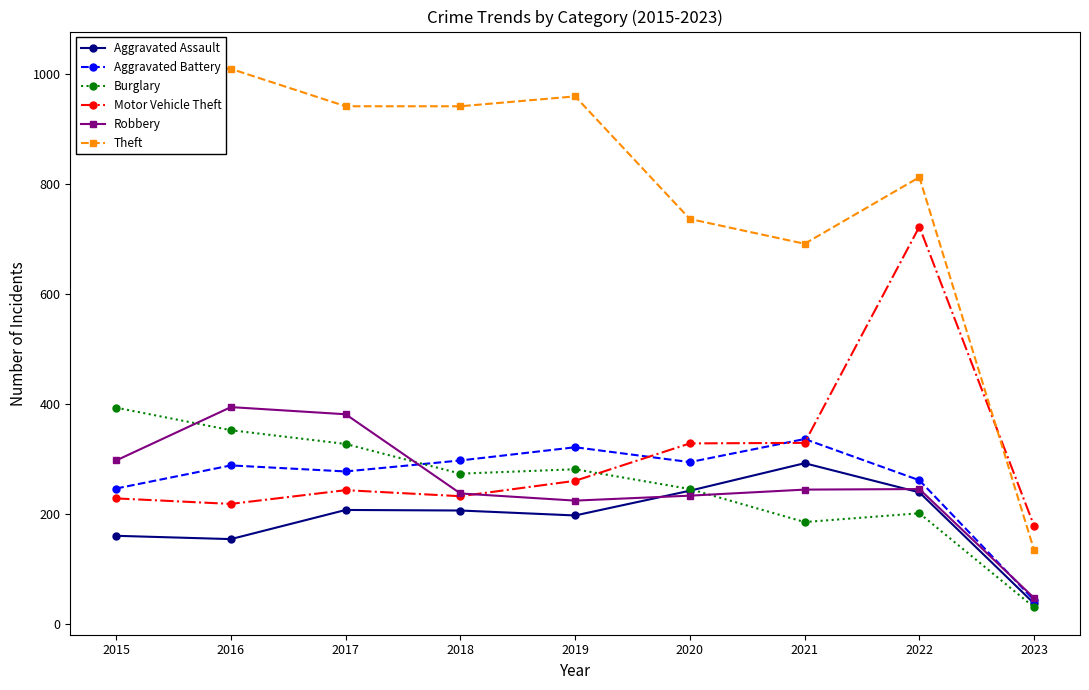

How many interior local peaks does the Aggravated Battery series have?

3